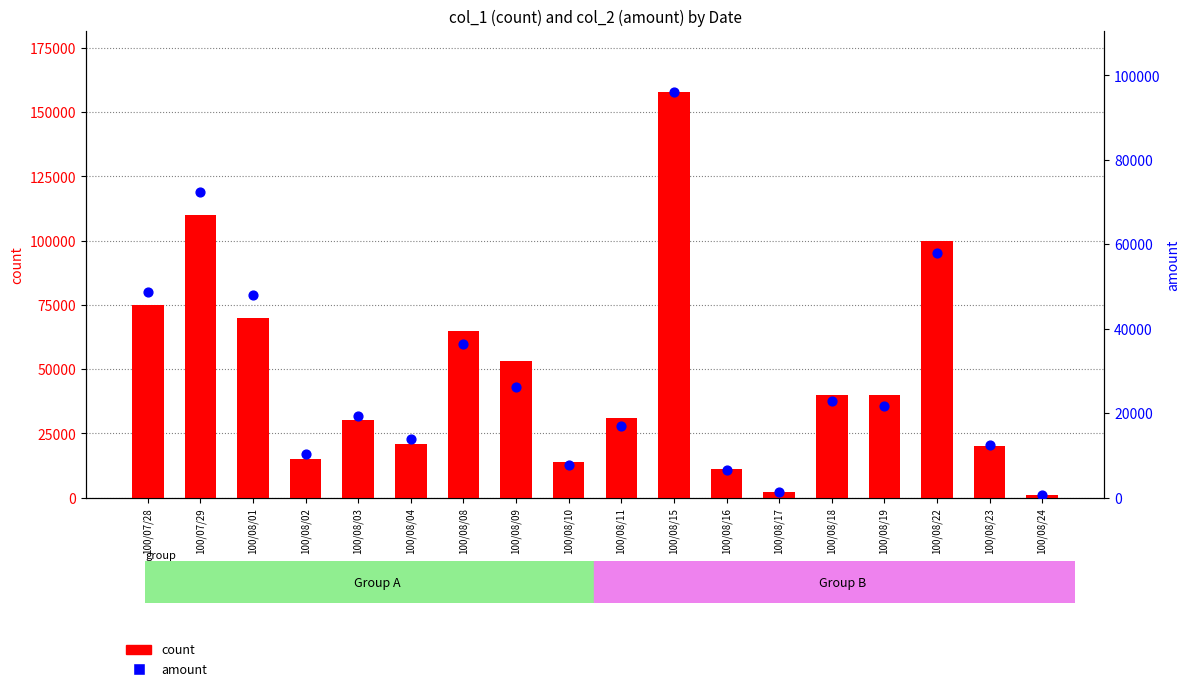

Which series contains the highest Y value?

count